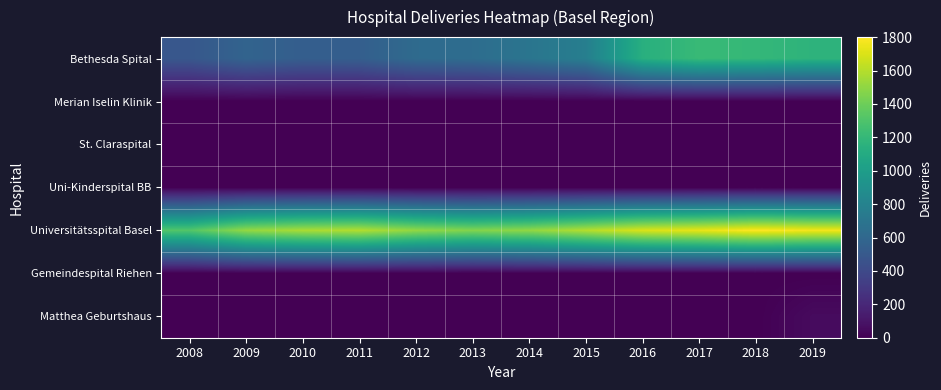

Which series has the largest total across all categories?

Universitätsspital Basel